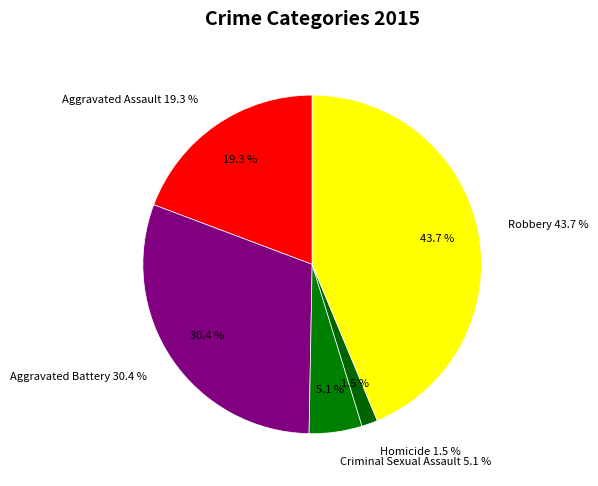

Does Homicide account for over 50% of the chart?

No